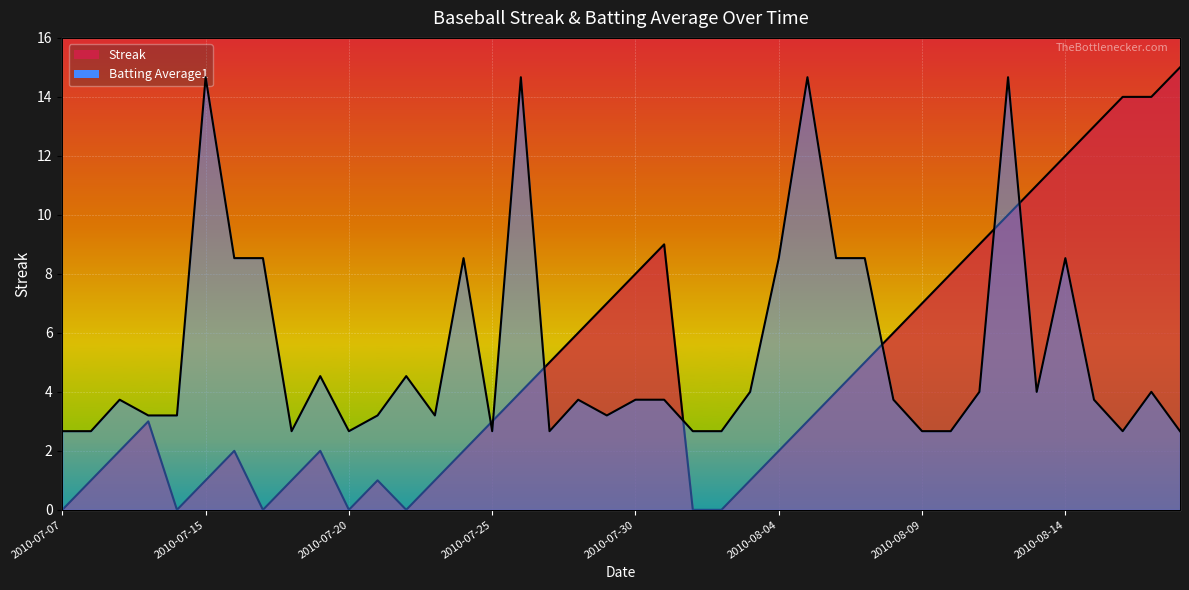

Between 2010-07-24 and 2010-07-29, which series saw the biggest shift?

Batting Average1